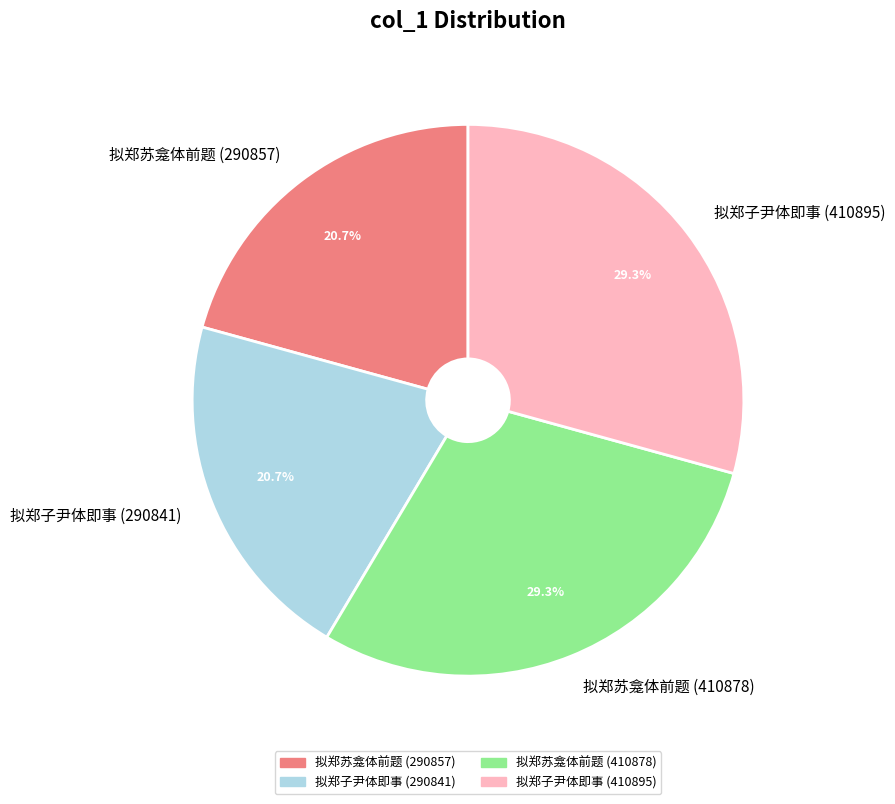

Count the number of slices in the pie.

4